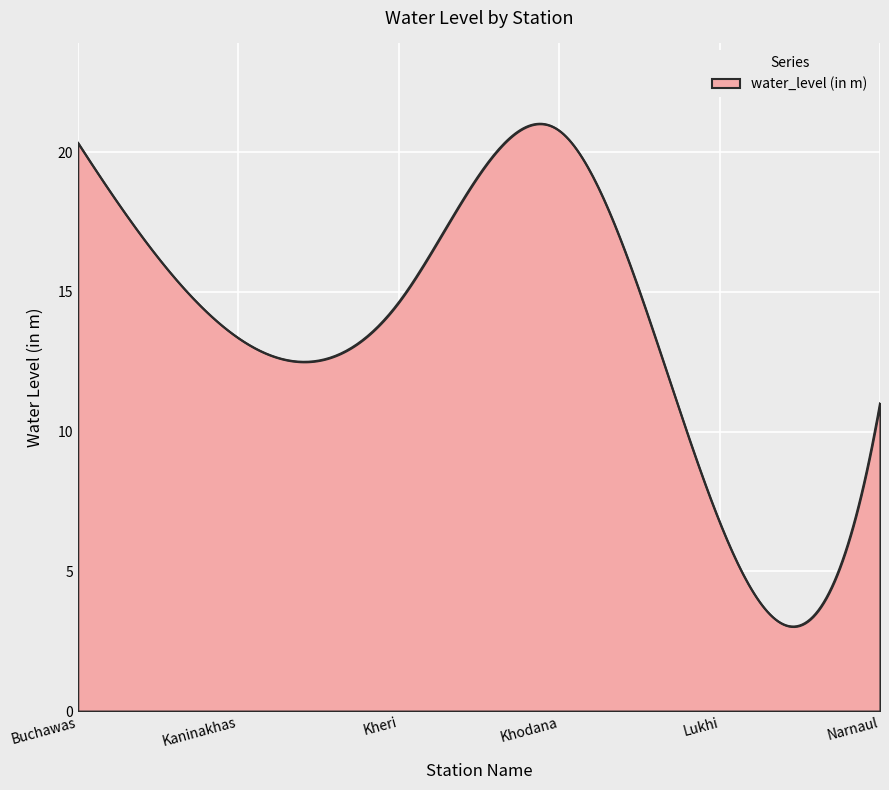

What is the difference between the maximum and minimum values?

18.0